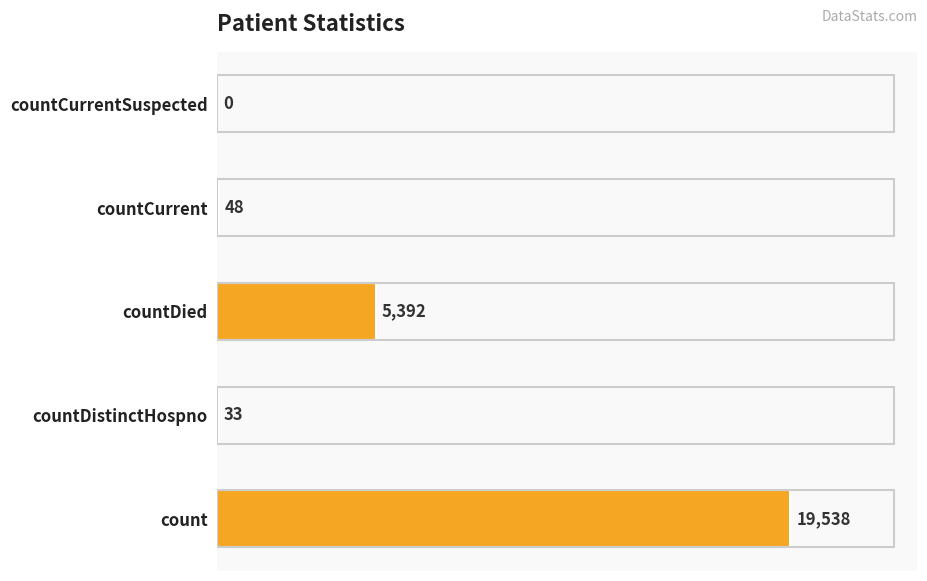

Is it true that the value at count is 27732?

False